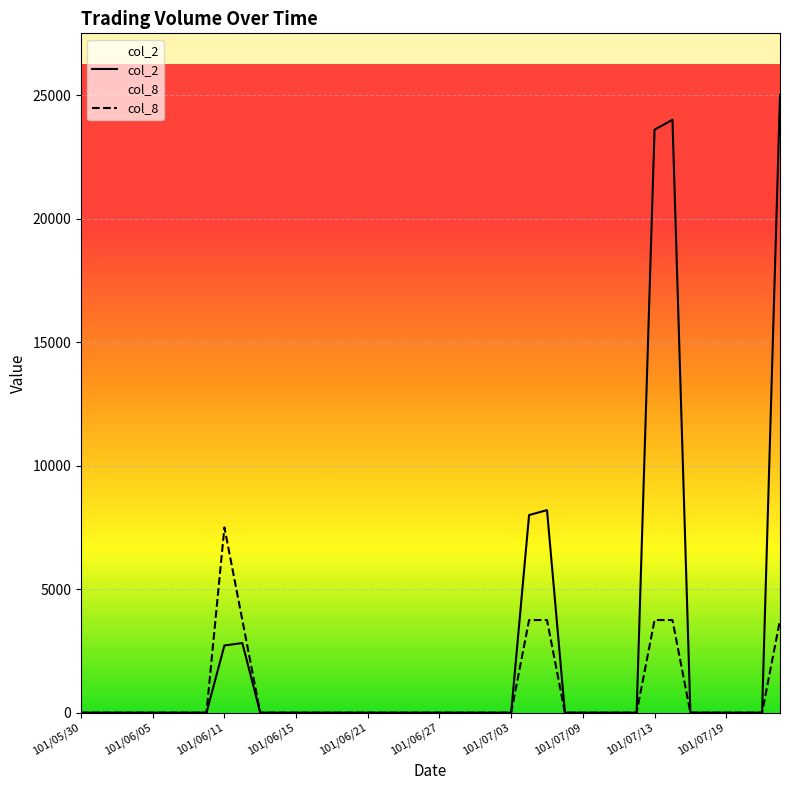

Which series has the largest total across all categories?

col_2